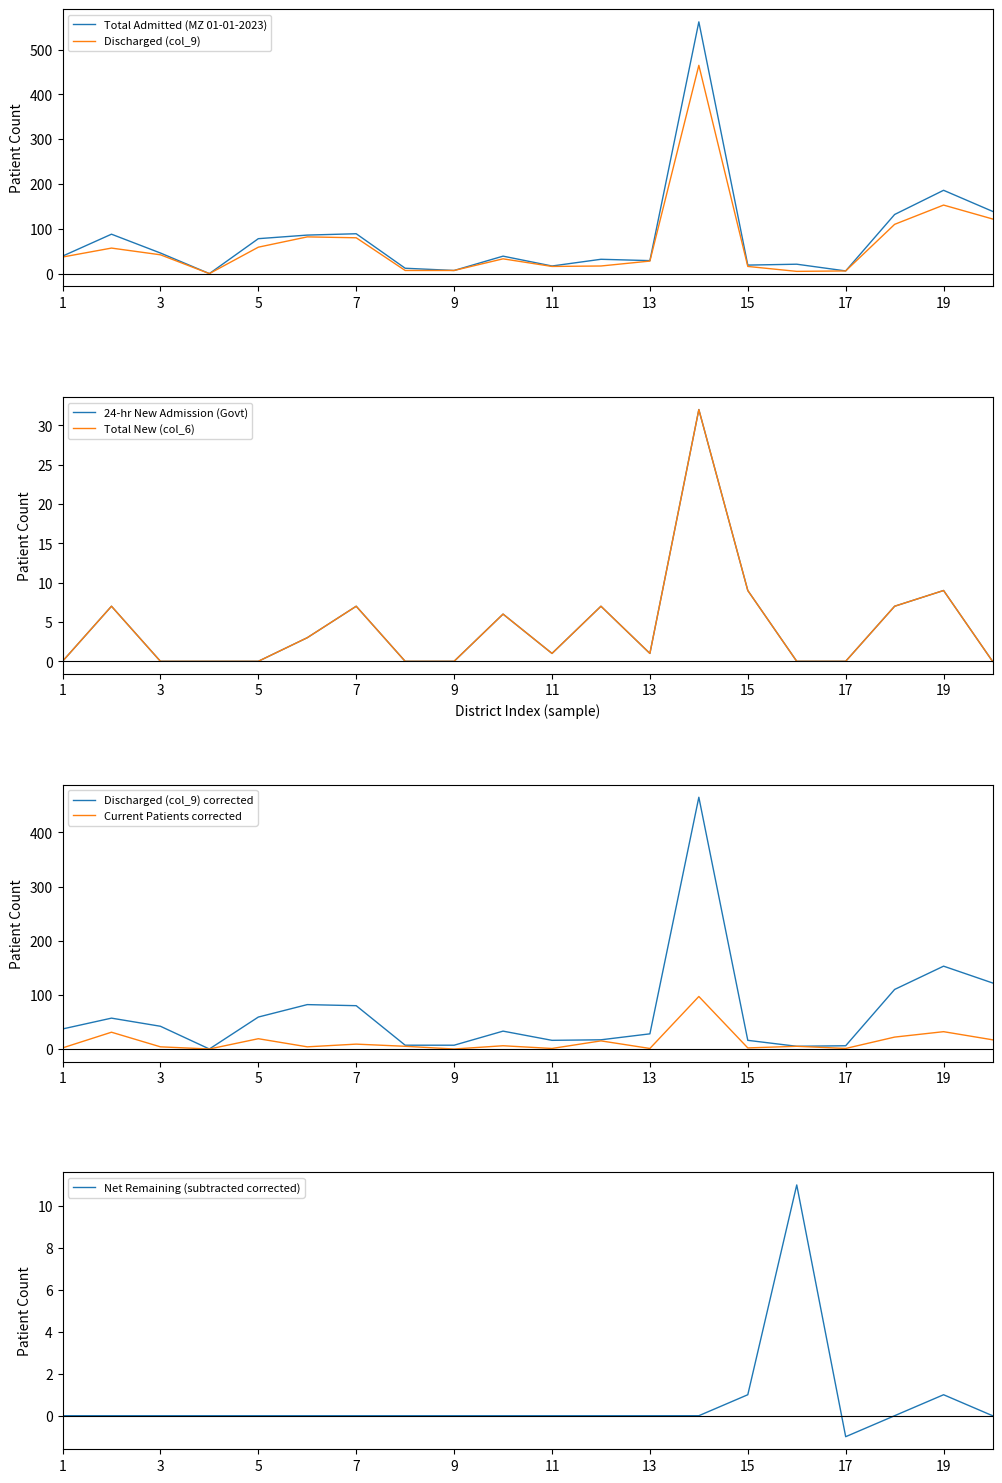

In MZ 01-01-2023 (Total Admitted), how many points are lower than both neighbors (excluding endpoints)?

6